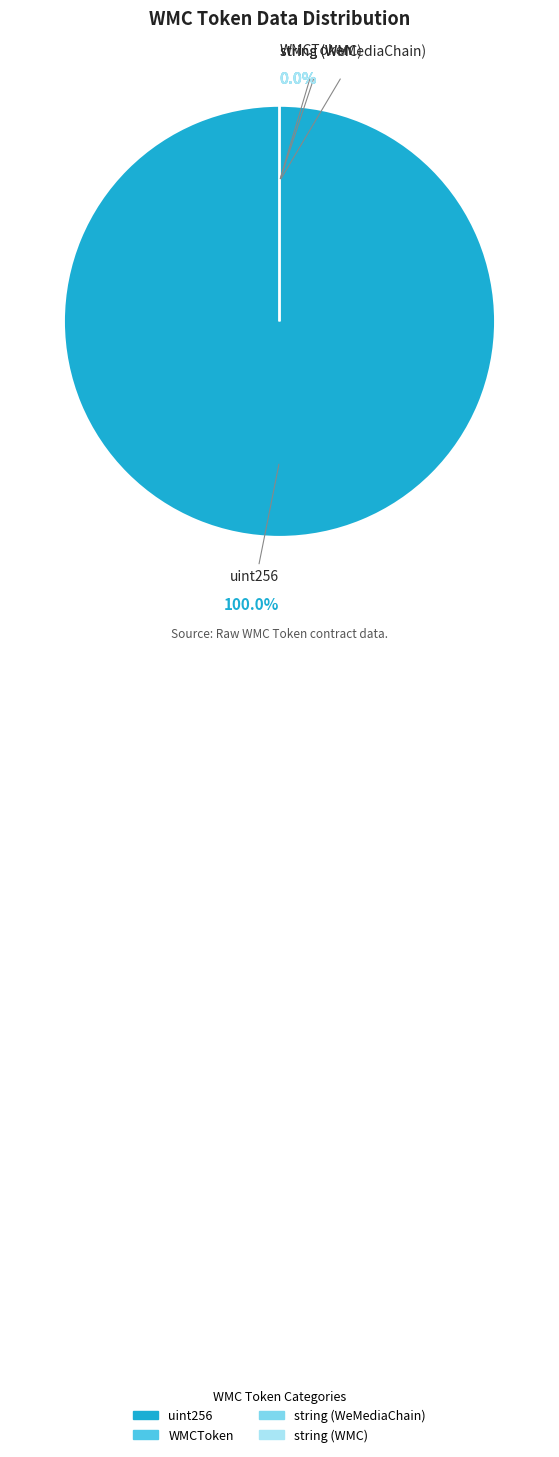

How many slices are in this pie chart?

4